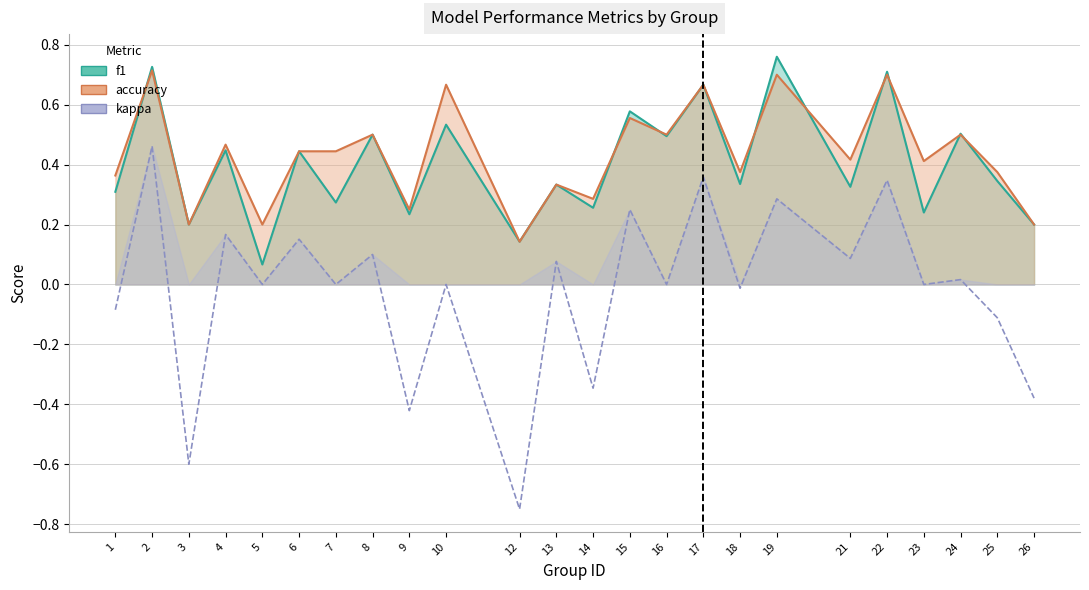

What is the value of the accuracy point at the 9th from the left?

0.2